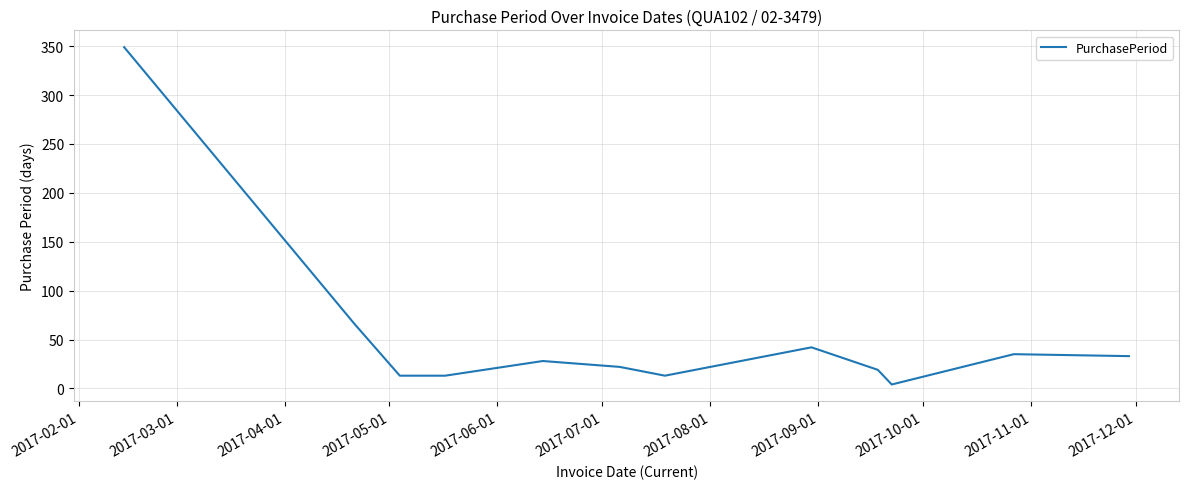

What is the greatest value displayed?

349